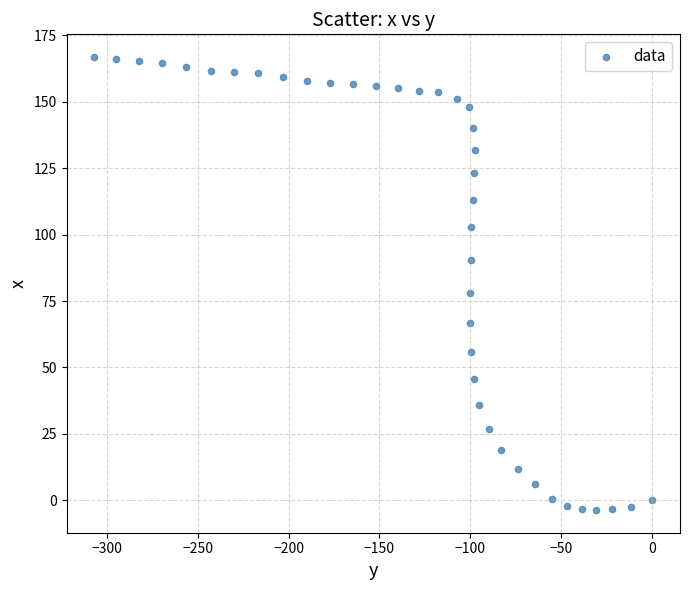

What Y value in the scatter plot is closest to 81?

77.9